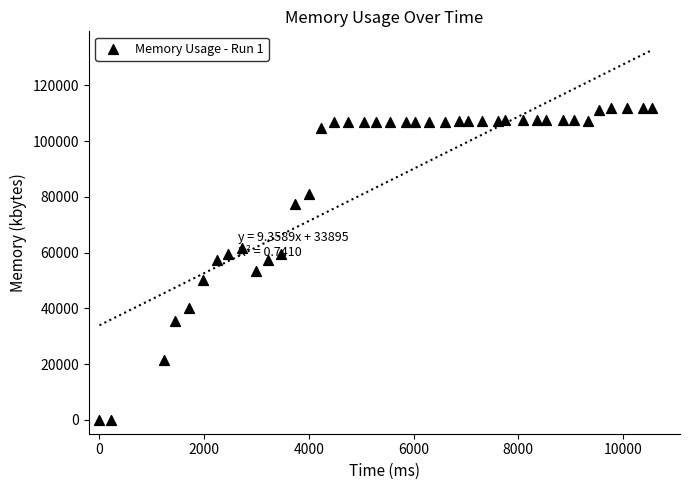

What is the range of X values (max minus min)?

10560